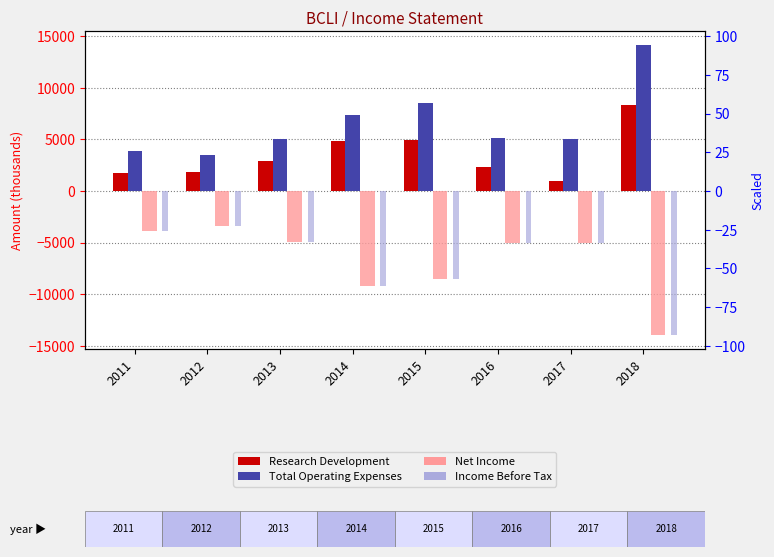

Which series has the largest total across all categories?

Total Operating Expenses